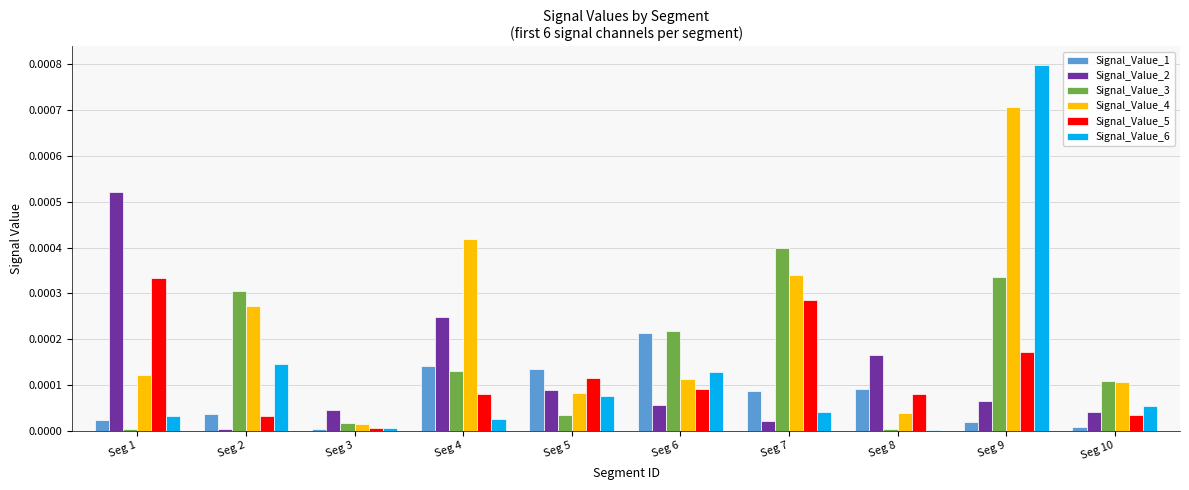

Which series has the largest range (max minus min)?

Signal_Value_6